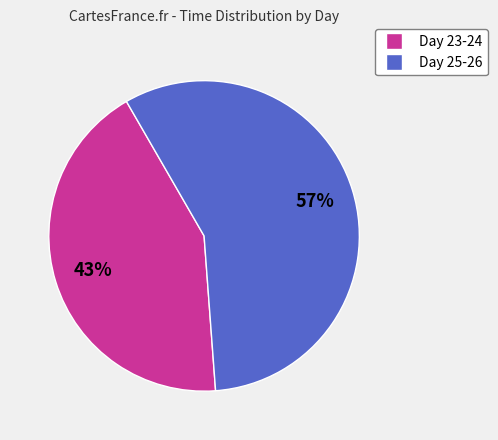

To the nearest percent, what is the average slice percentage?

50%